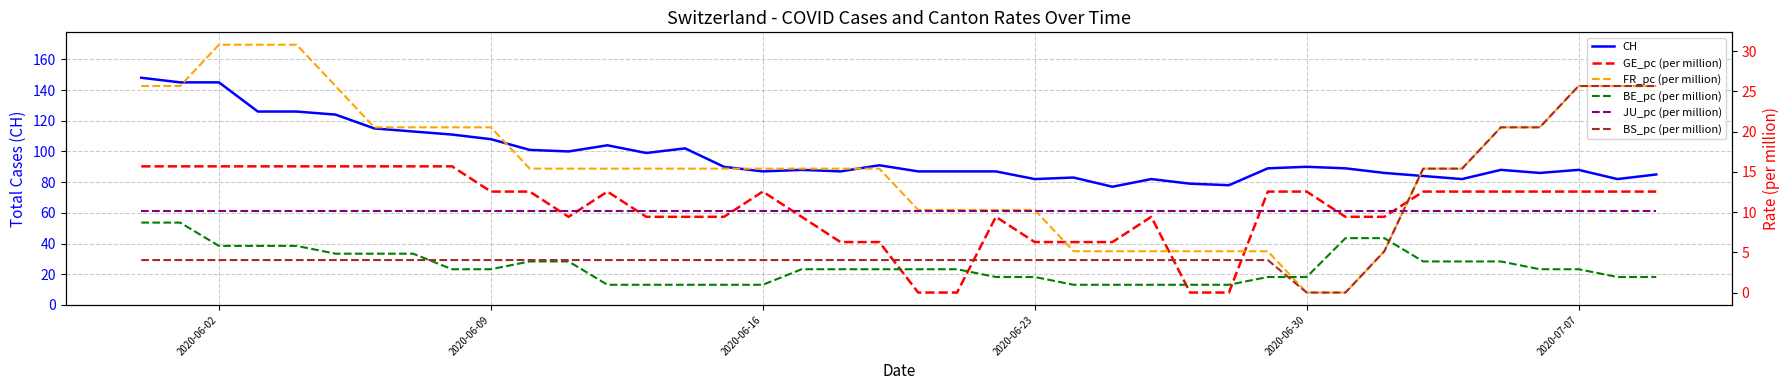

What is the minimum value for CH?

77